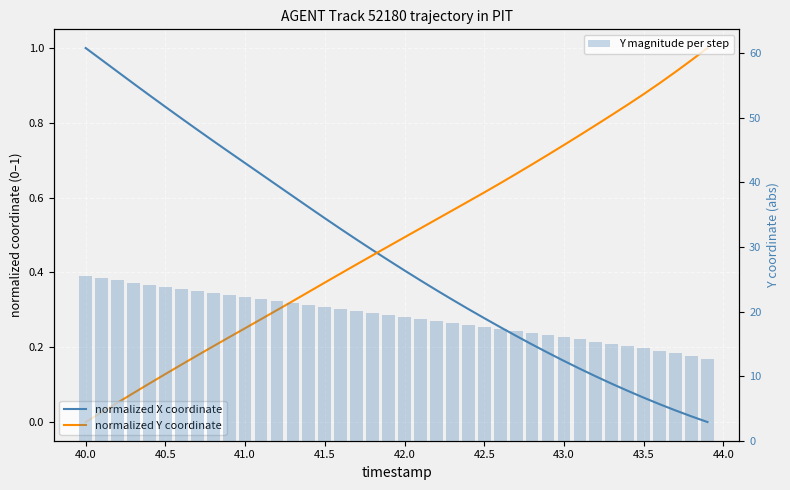

The value of Y magnitude per step at 22 is 33.1. True or false?

False